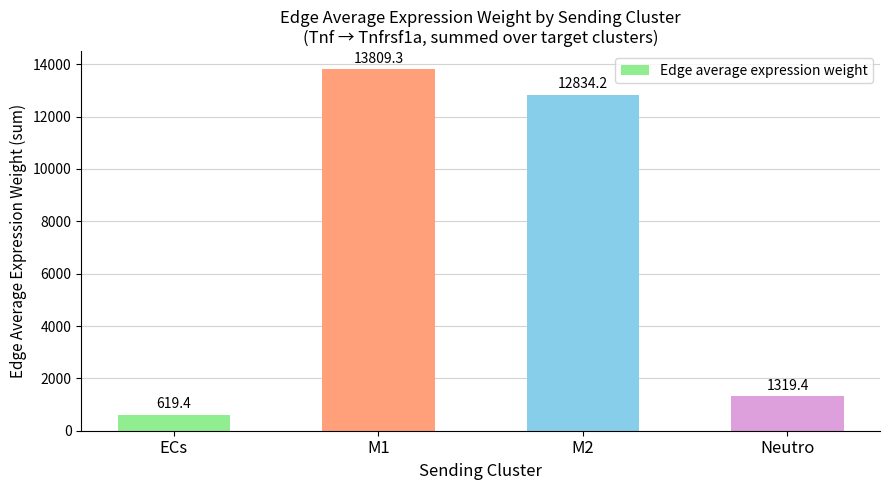

Where does the data first go above 12834?

M1